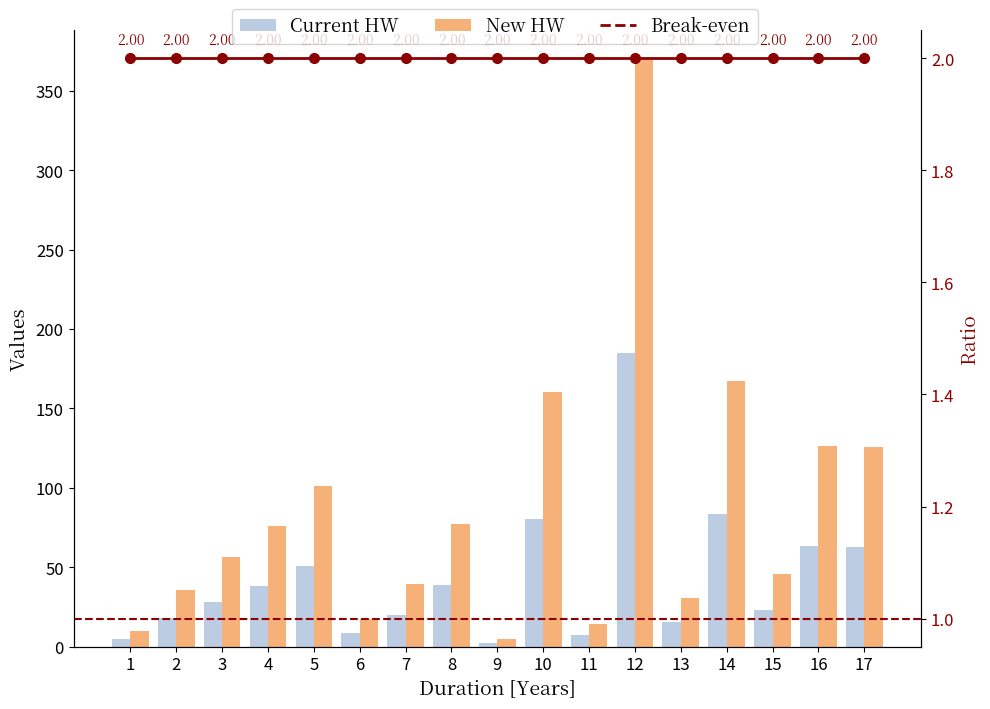

Does the chart contain any negative values?

No